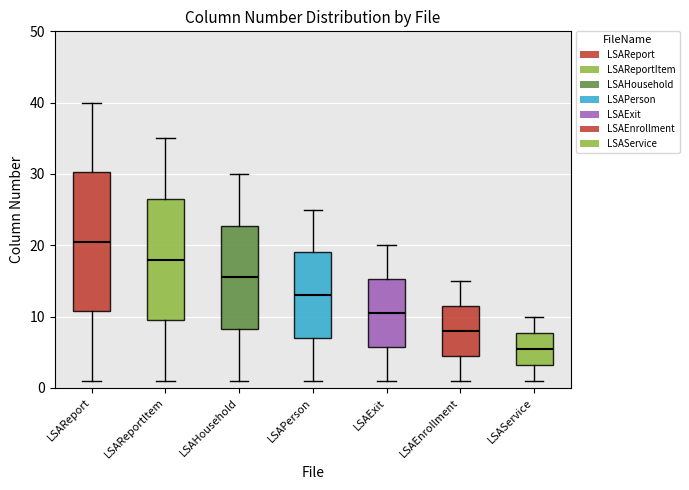

Which box's median line is the lowest?

LSAService